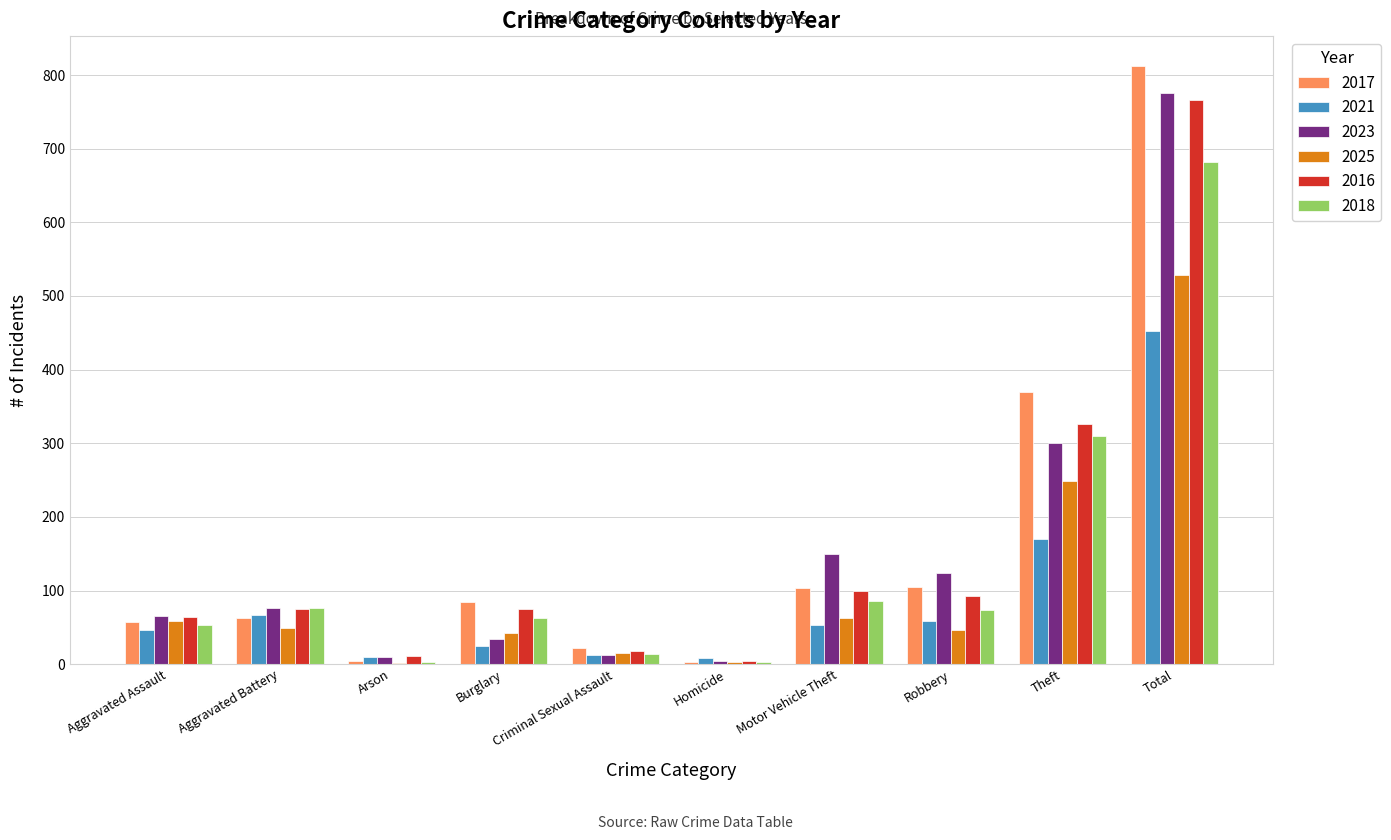

What is the maximum value shown in the chart?

812